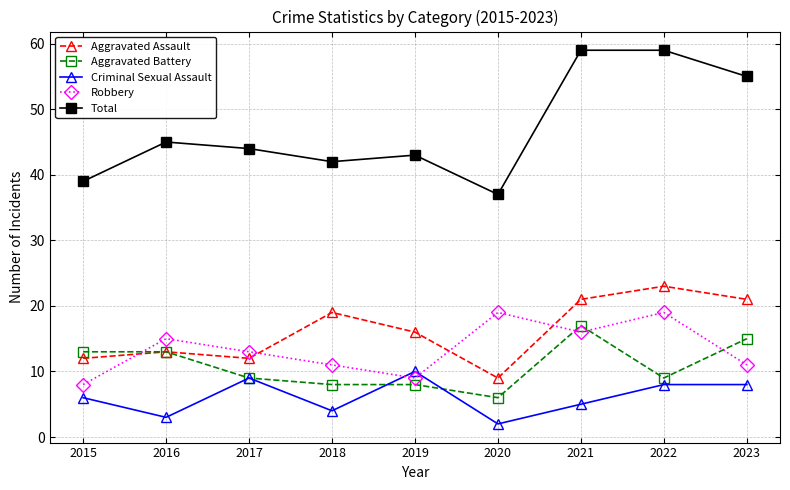

What is the difference between the Total values at 2019 and 2021?

16